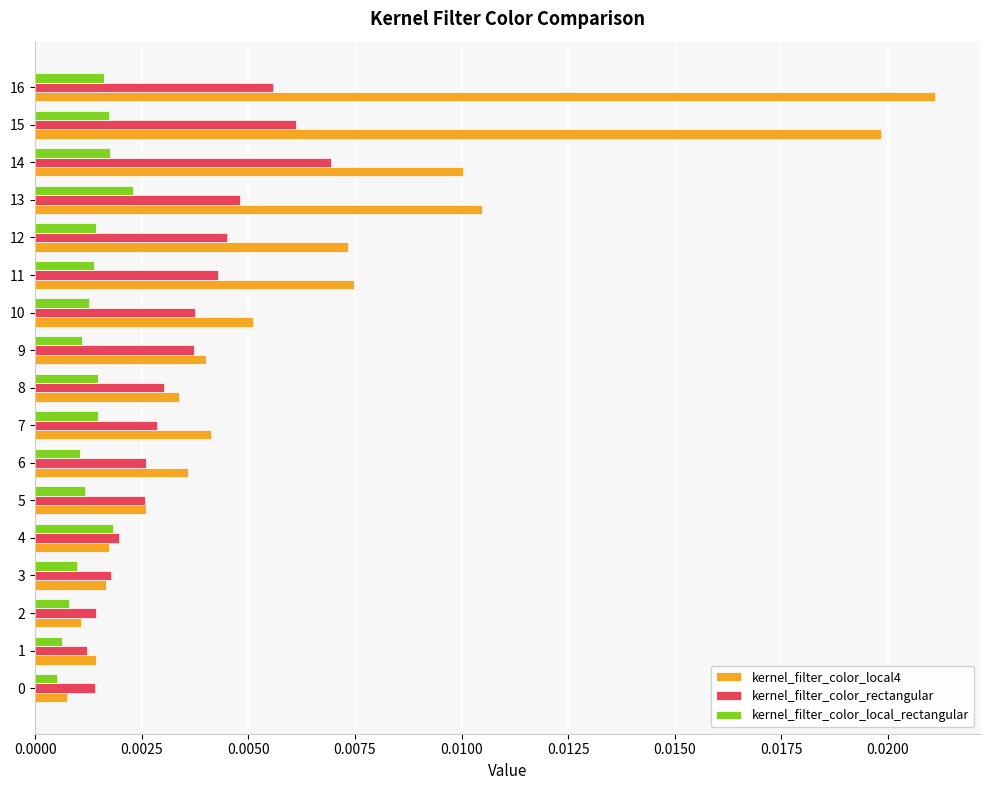

How many kernel_filter_color_local_rectangular values are between 0 and 1?

17